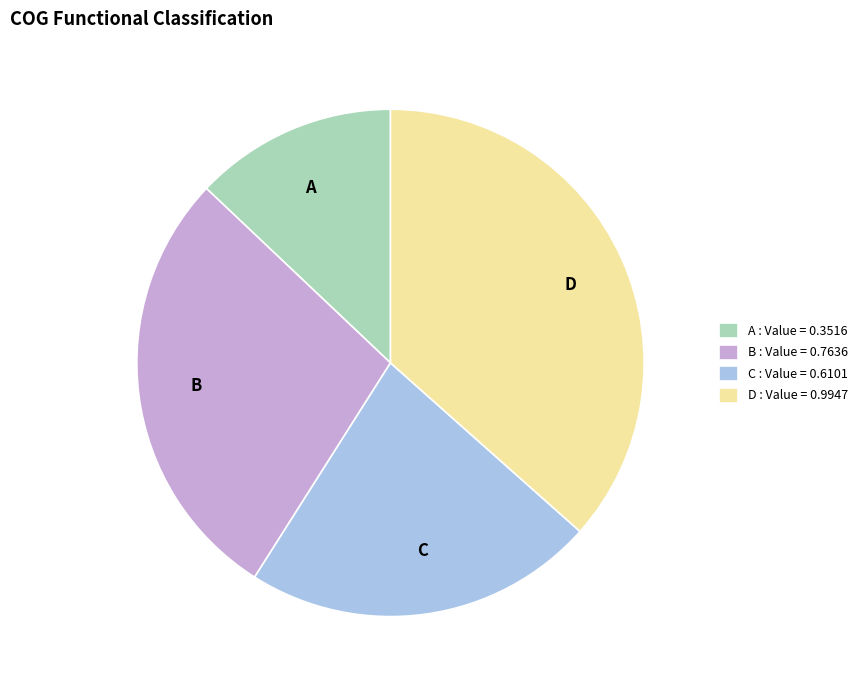

Is it true that B is 40% of the pie?

False